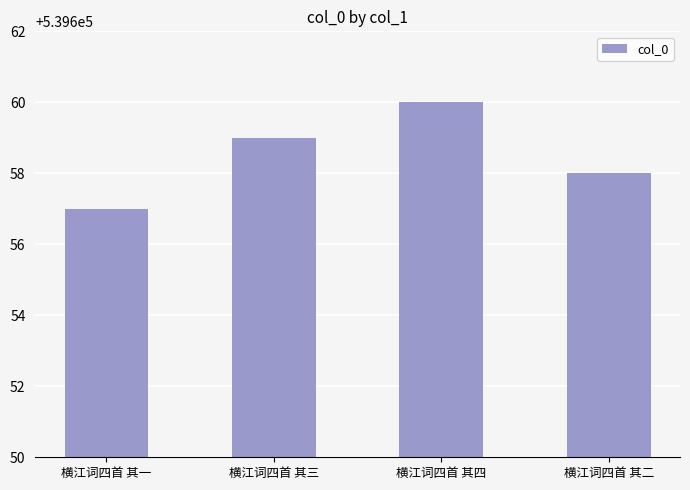

What is the label of the 3rd bar from the right?

横江词四首 其三